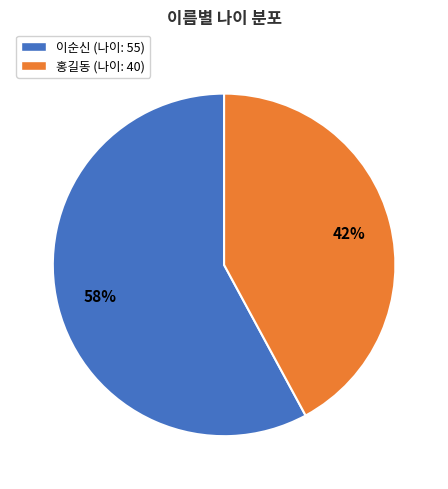

Which category has the biggest portion of the pie?

이순신